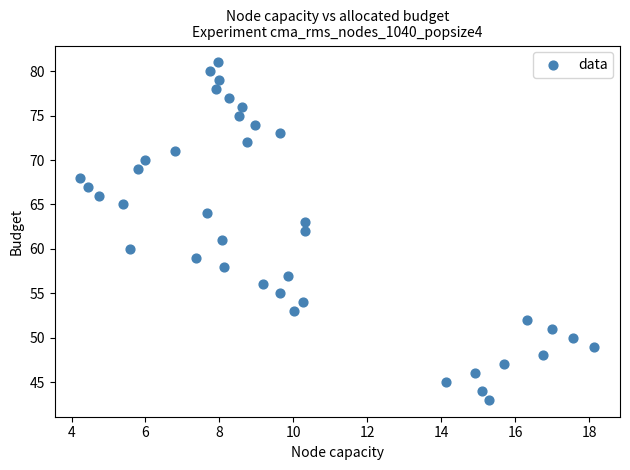

What is the range of Y values (max minus min)?

38